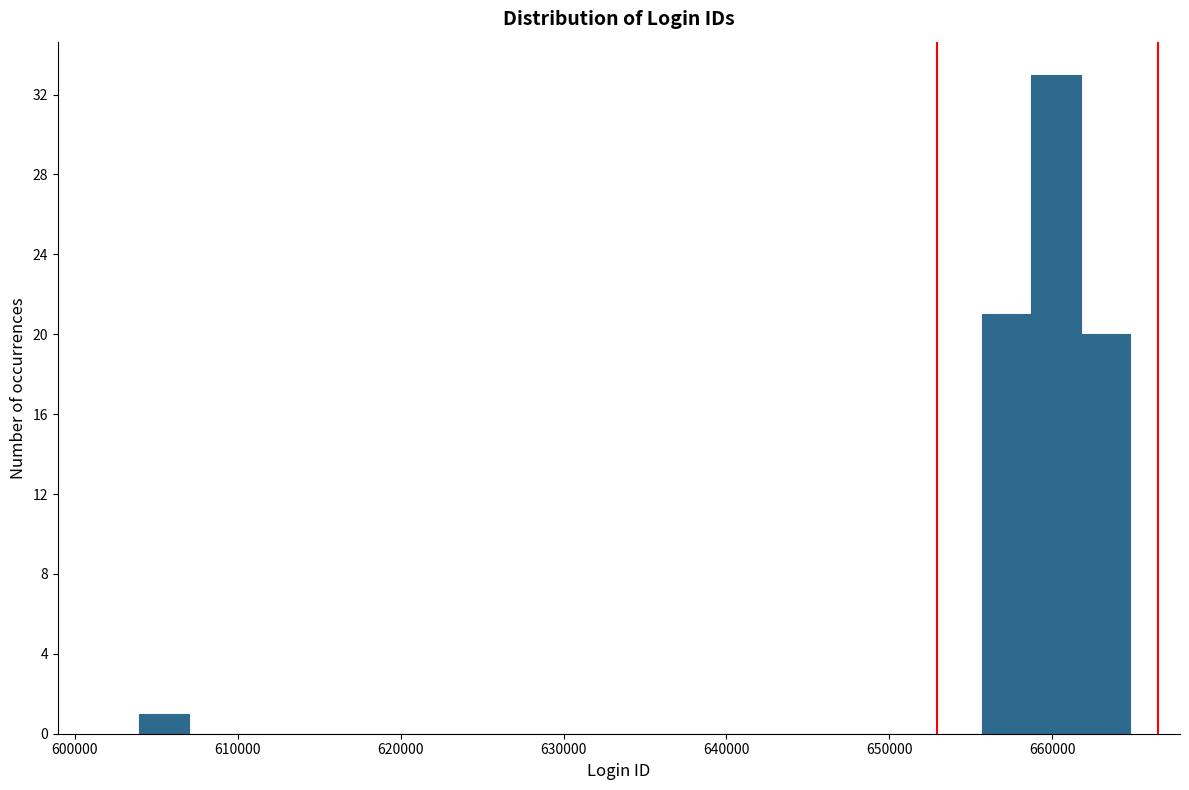

Around what value on the x-axis is the tallest bar? Give the approximate position of its centre, as read against the axis.

660000